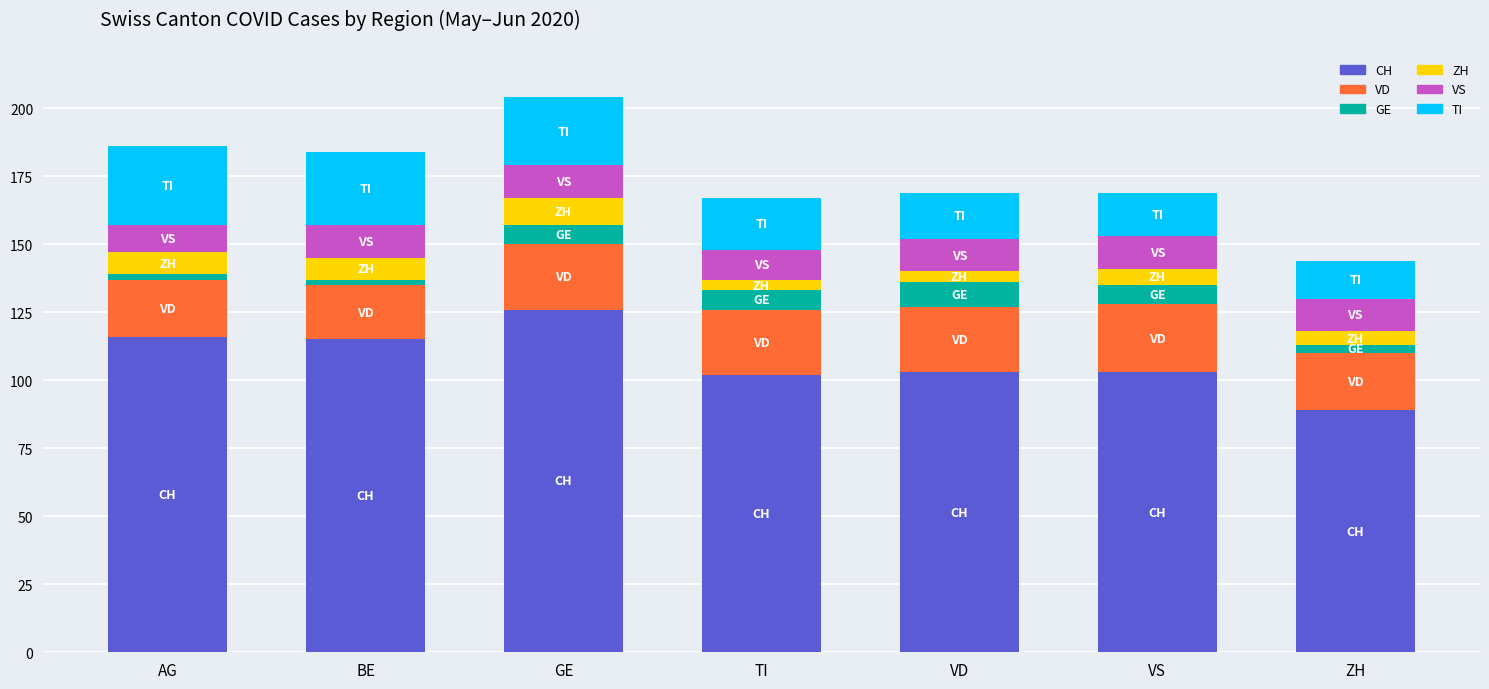

What is the minimum value for CH?

89